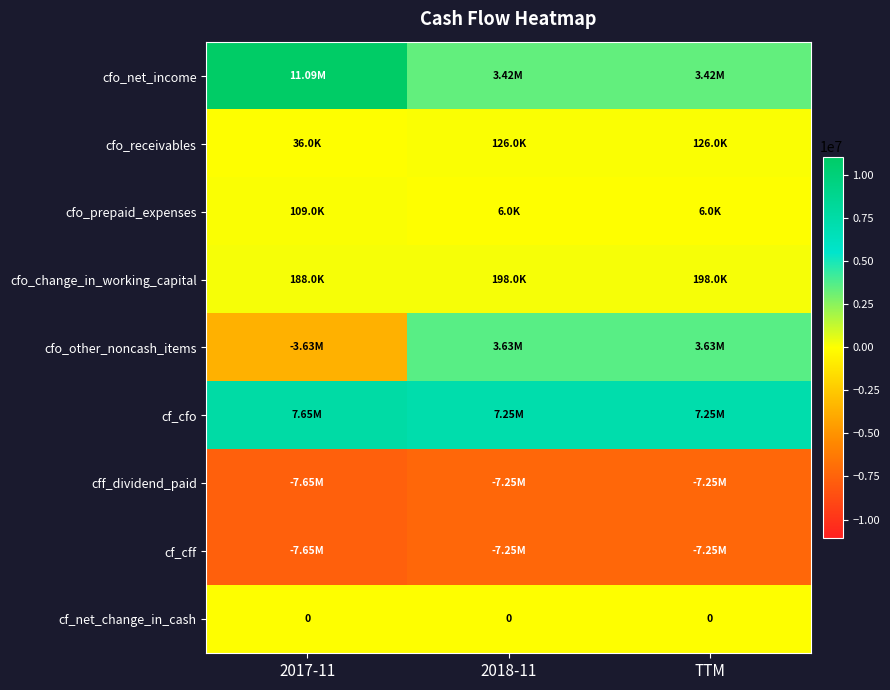

Which series has the widest spread of values?

cfo_net_income